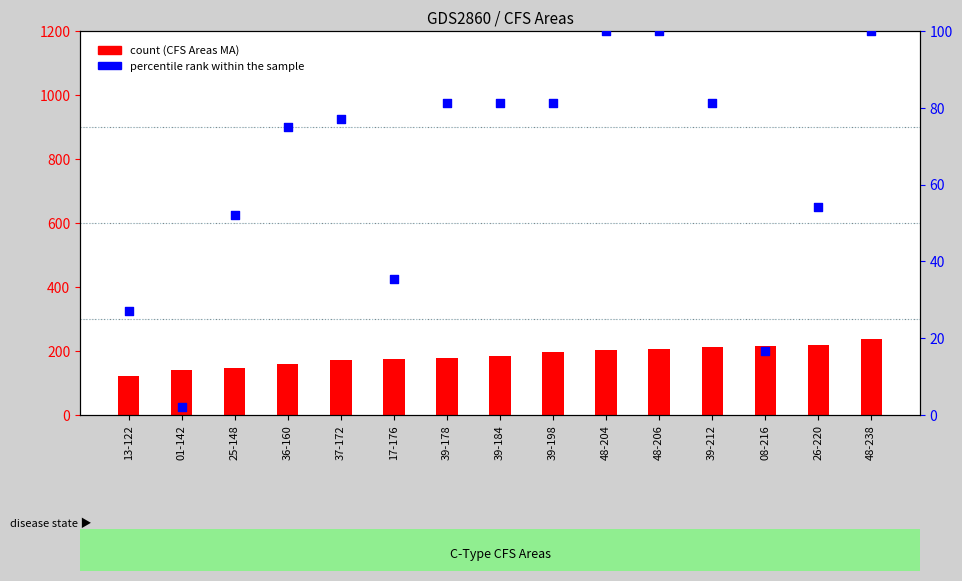

What is the total value across all series at 08-216?

232.7